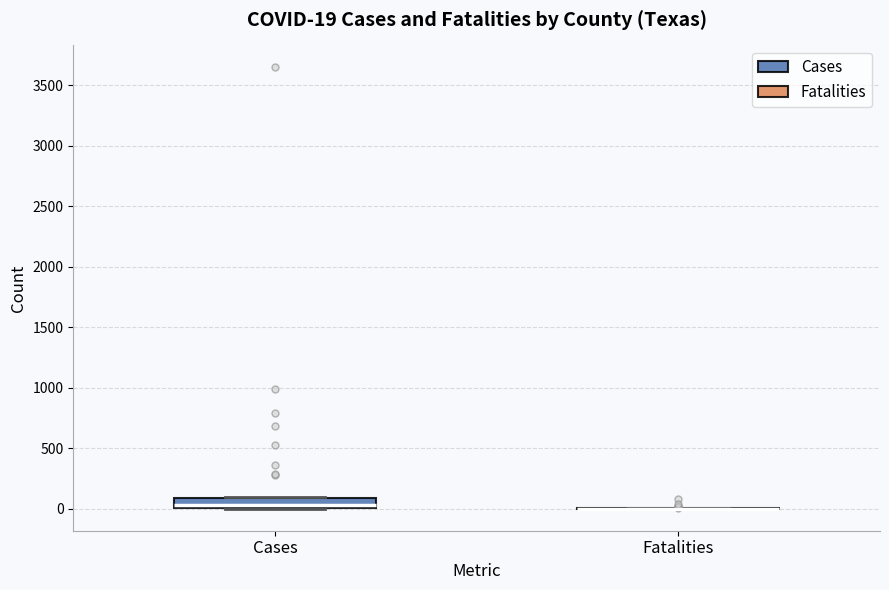

Which box is the tallest, from its lower edge to its upper edge?

Cases